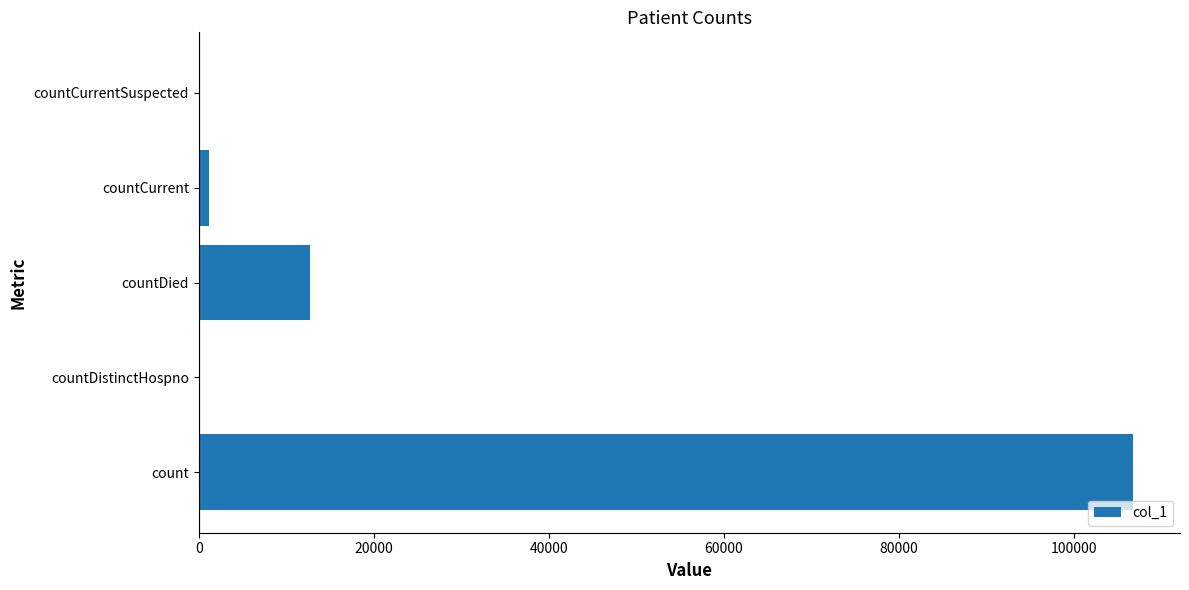

At which label is the value closest to 53370?

countDied